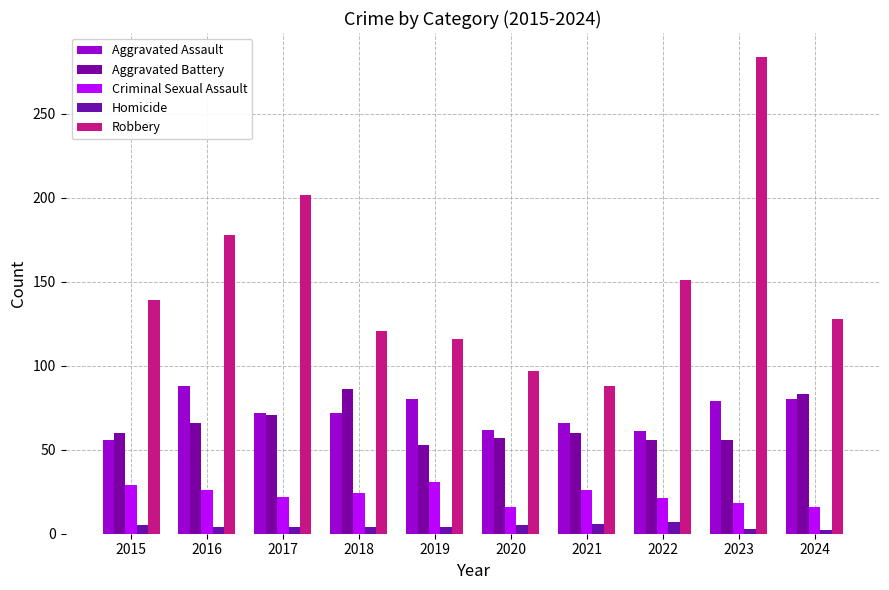

How many bars are there in total?

50